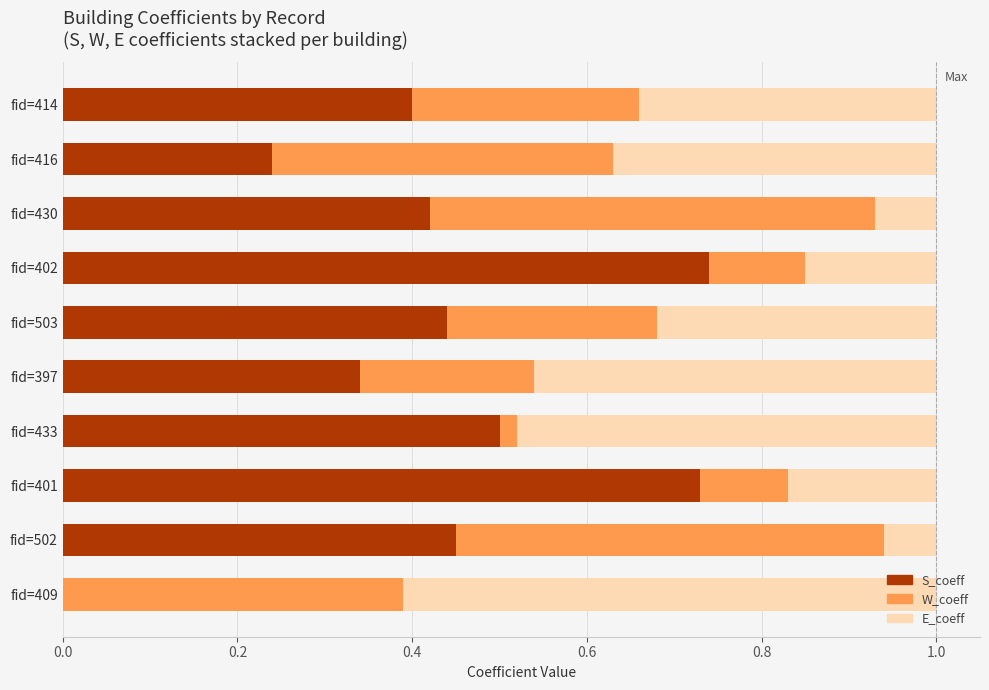

Which has a higher value, 45 or 33?

45